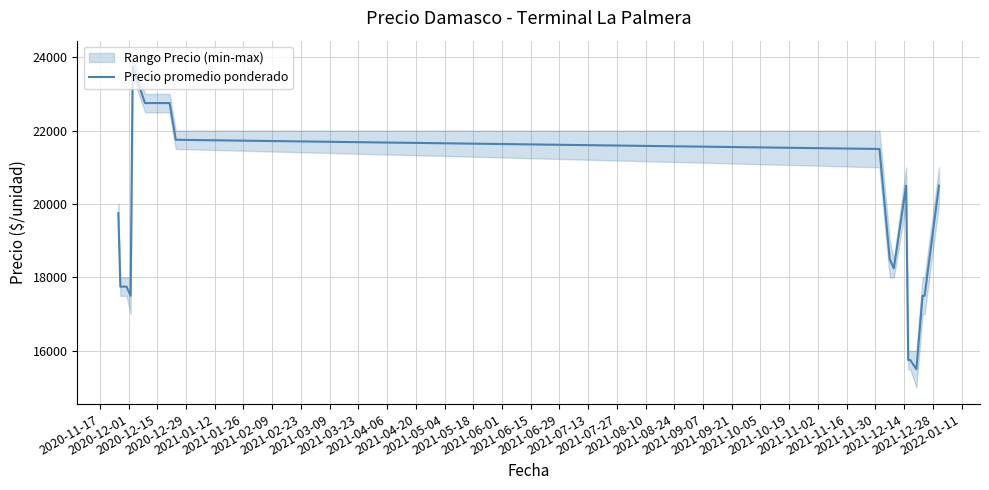

True or false: there are more than 2 points higher than both neighbors.

False